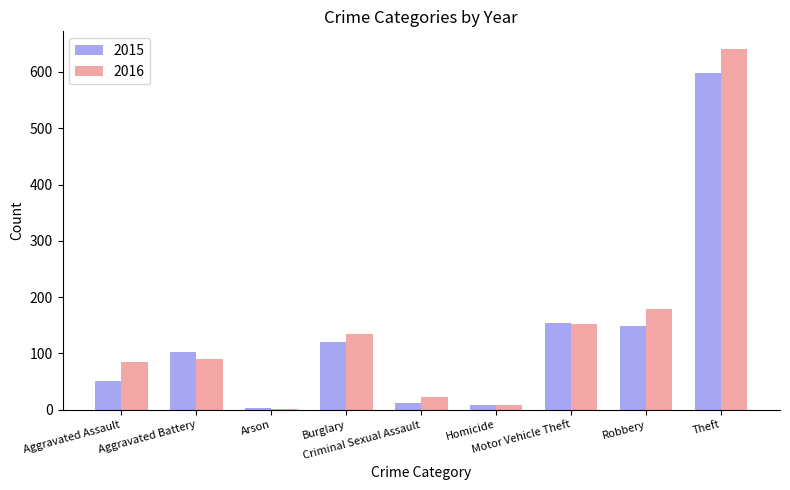

Does the chart contain stacked bars?

No